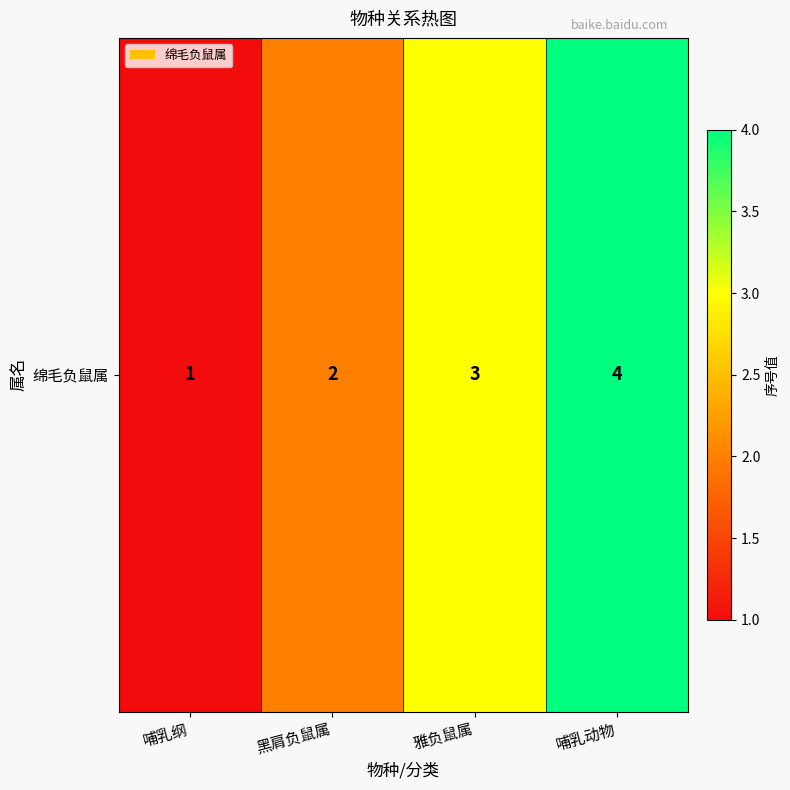

Reading right to left, what are all the values shown in this chart?

哺乳动物=4	雅负鼠属=3	黑肩负鼠属=2	哺乳纲=1